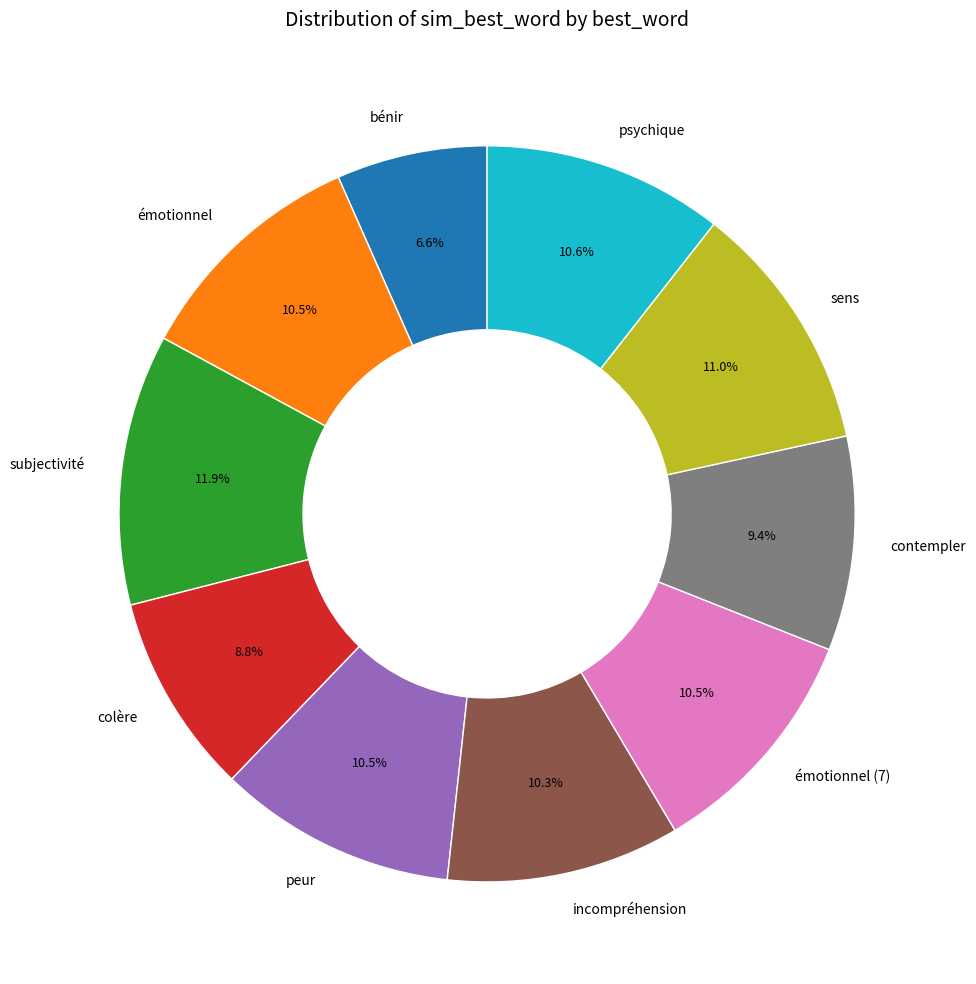

True or false: sens accounts for 11% of the total.

True